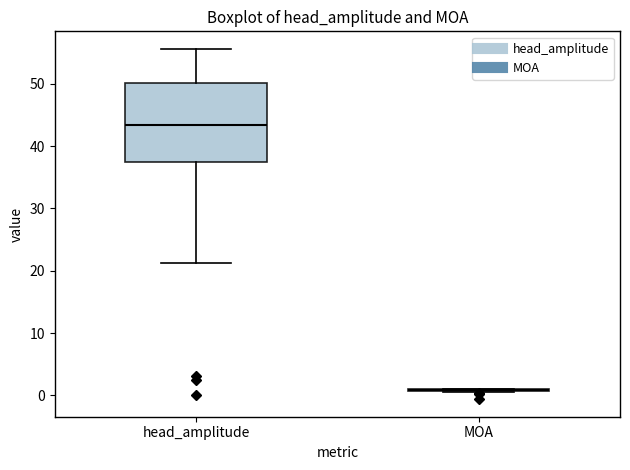

Reading left to right, transcribe this box plot: for each box, give where its median line is, the range the box spans, and where its two whiskers end, as read against the y-axis. The values are not printed on the chart, so give them approximately, as read against the axis.

head_amplitude: median 43, box 37 to 50, whiskers 21 to 56
MOA: box collapsed to a line at 1, whiskers 0 to 1